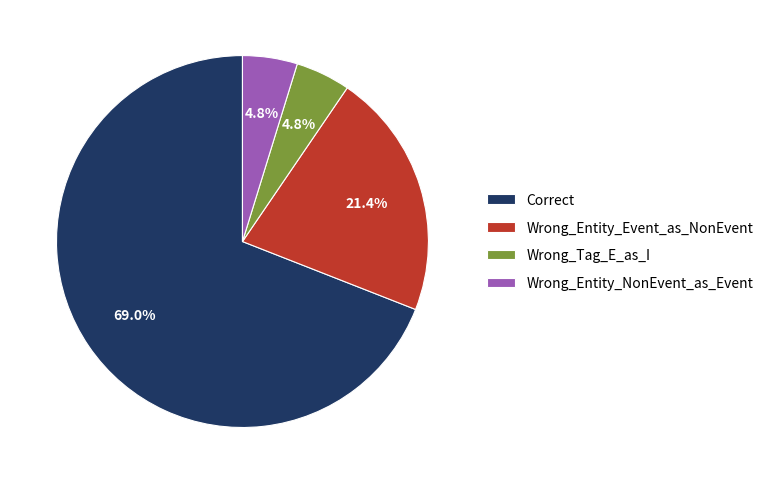

To the nearest percent, what portion does Wrong_Entity_Event_as_NonEvent represent?

21%